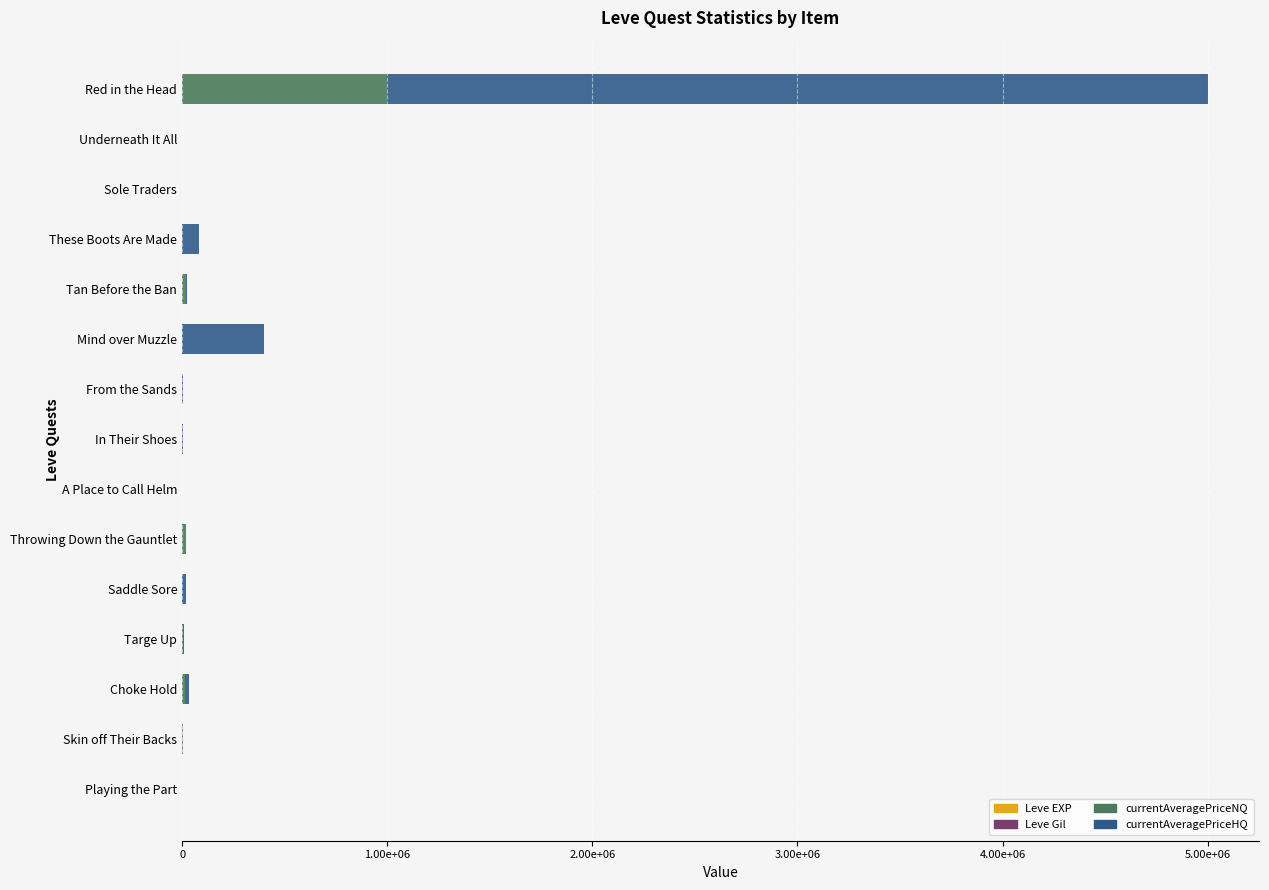

Count the number of categories in the chart.

15